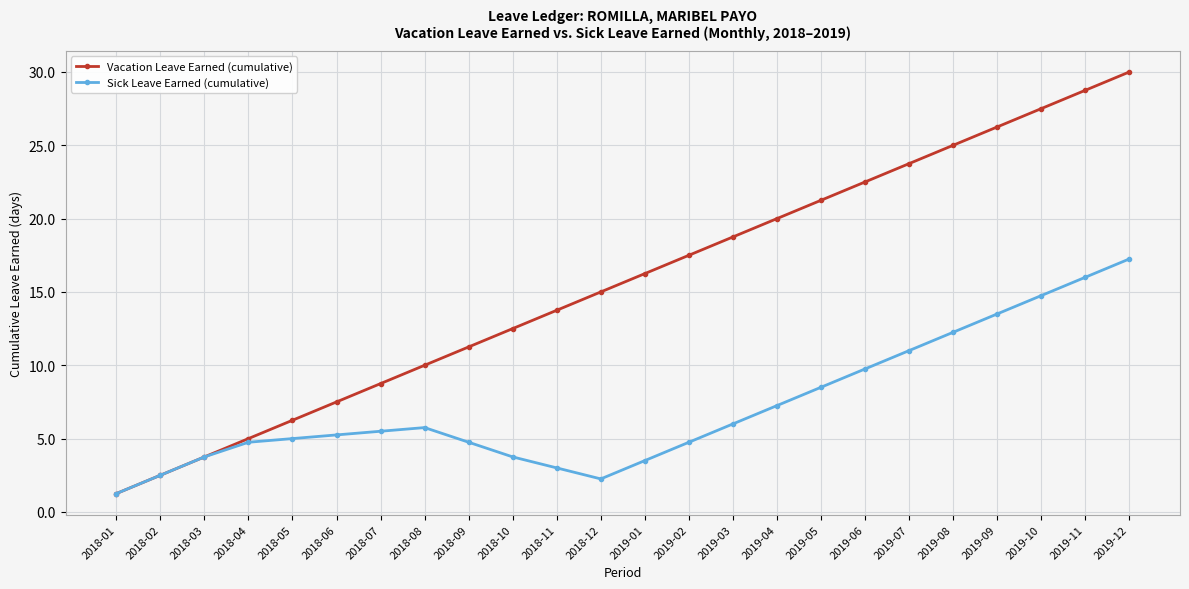

What is the highest value of the Vacation Leave Earned (cumulative) series?

30.0